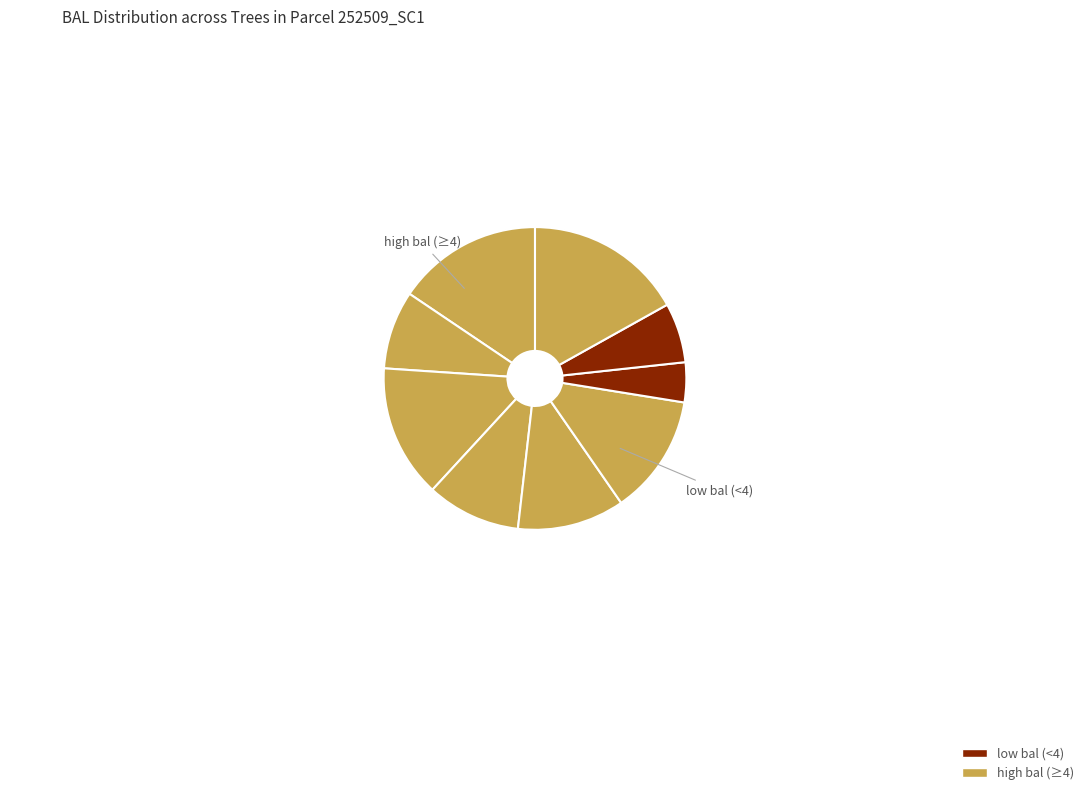

How many segments does this pie chart have?

9